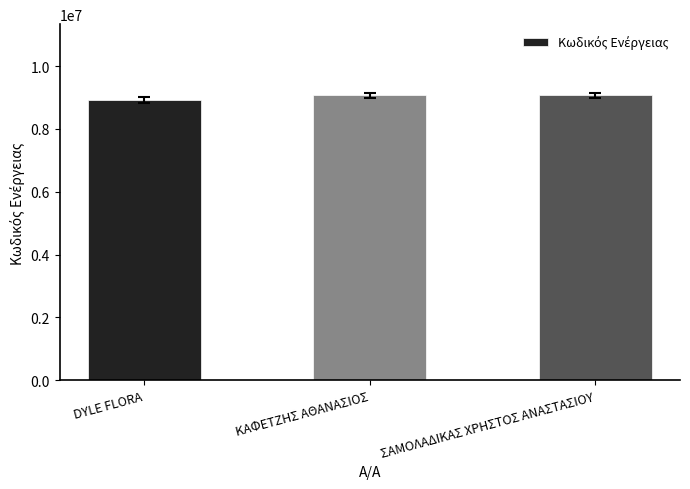

What is the minimum value shown in the chart?

8917933